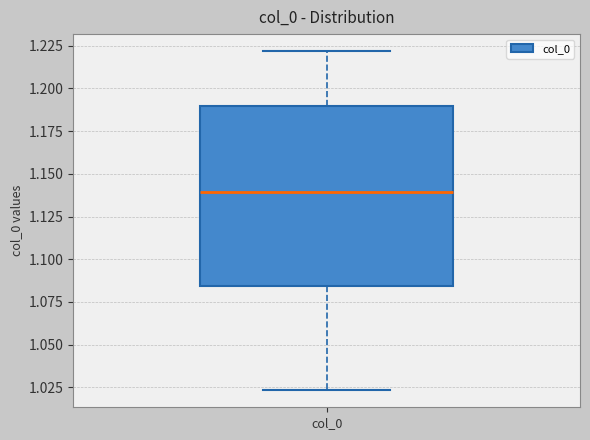

Where does the median line of the box for col_0 sit on the y-axis? The values are not printed on the chart, so give them approximately, as read against the axis.

1.140